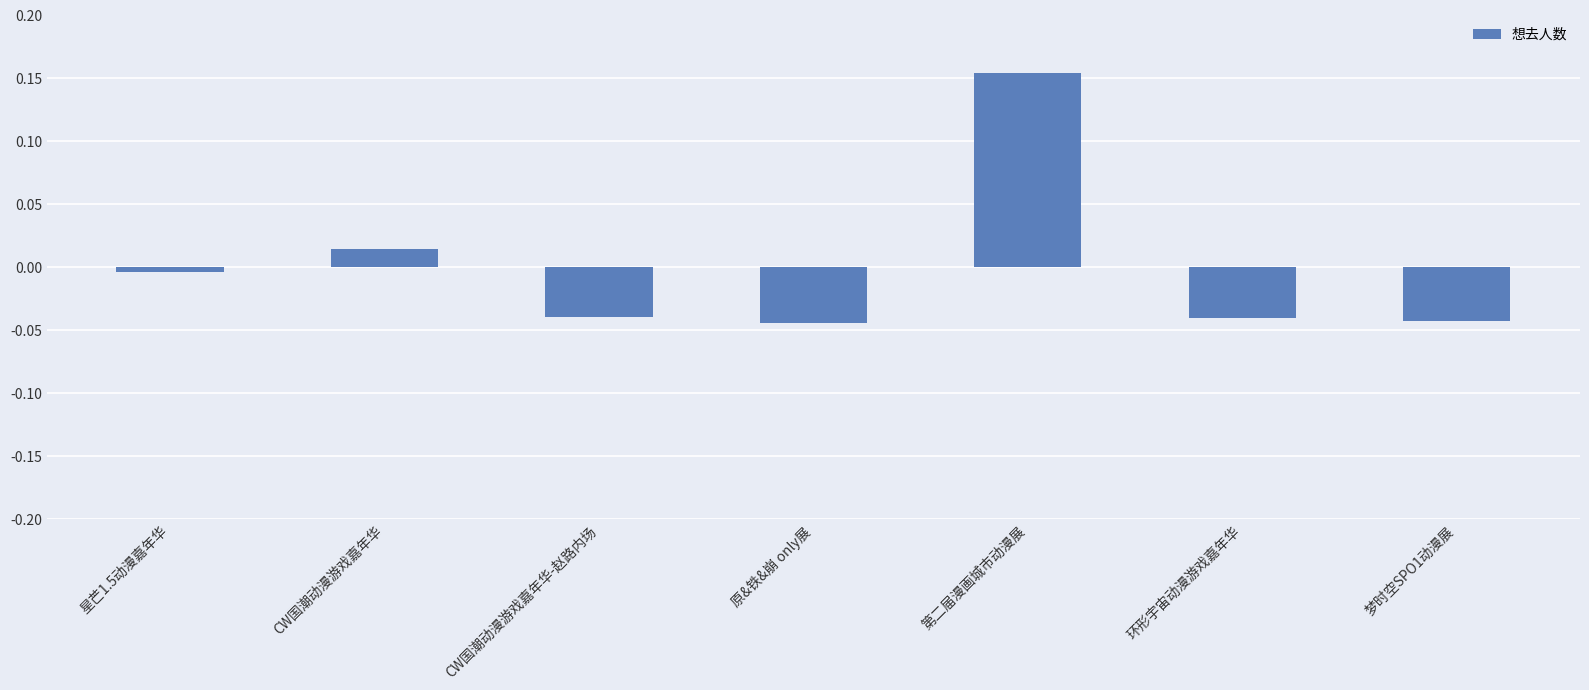

Count the number of categories in the chart.

7